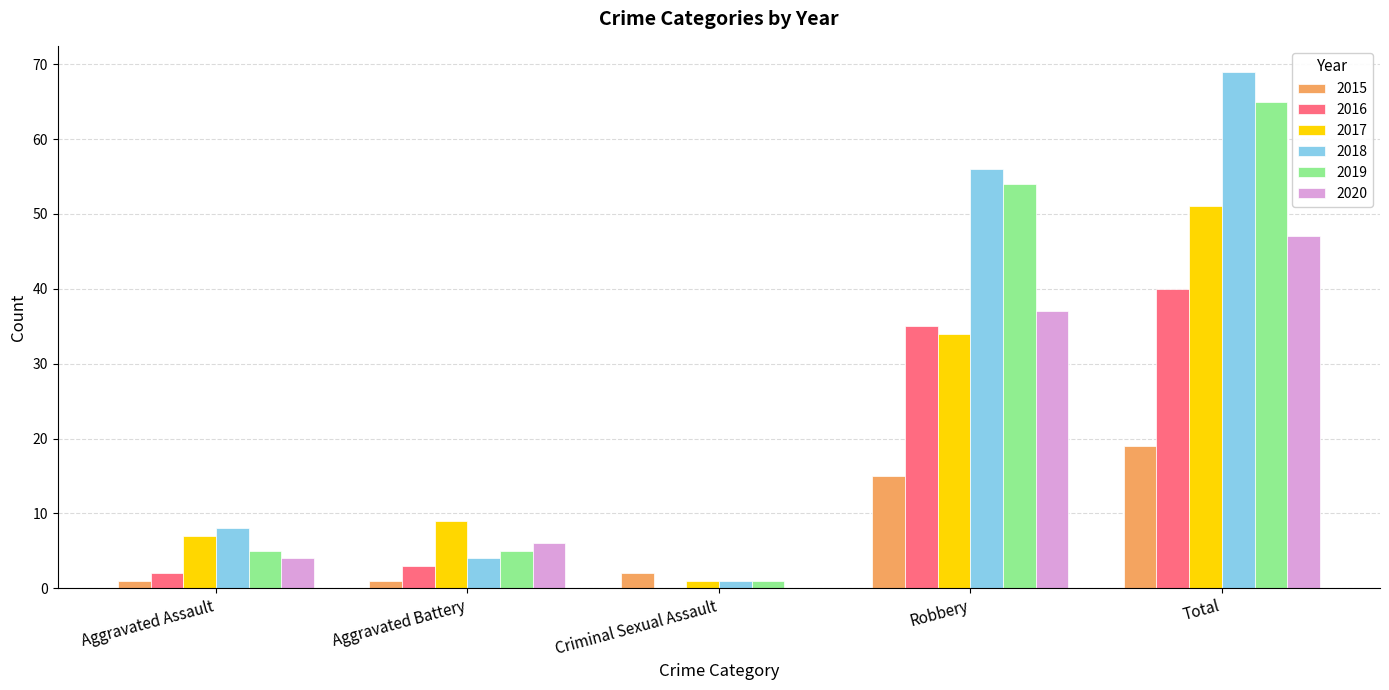

What is the total value across all series at Total?

291